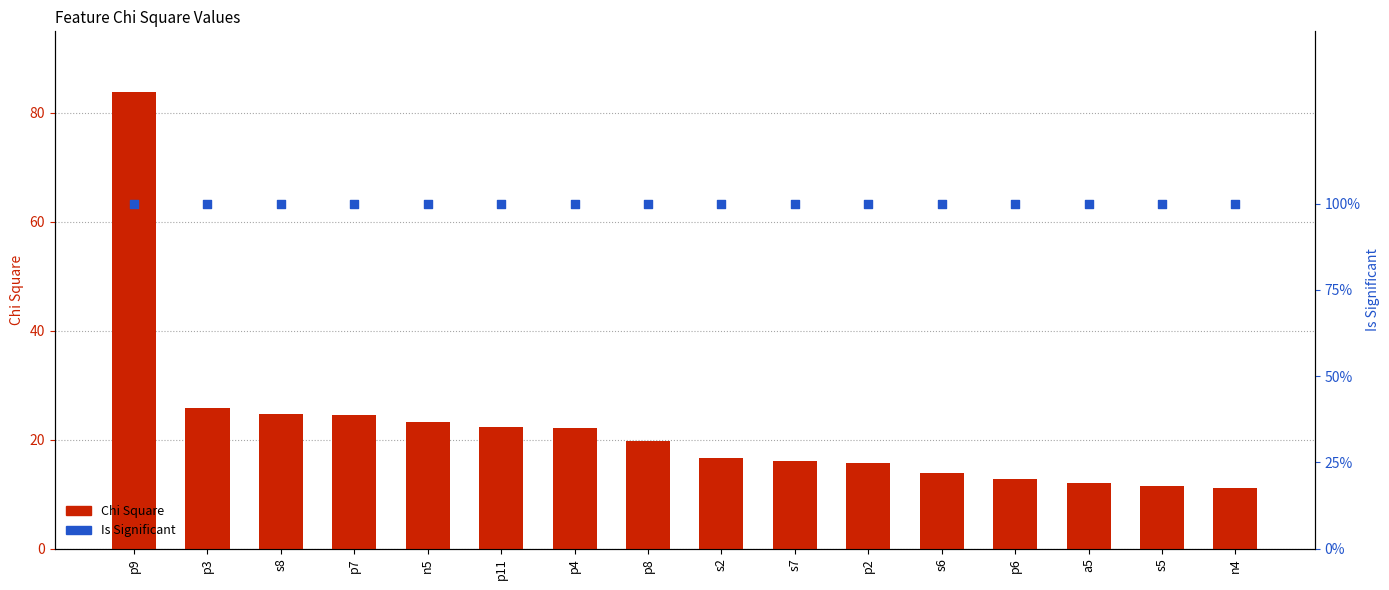

Which series reaches the minimum Y coordinate?

Is Significant